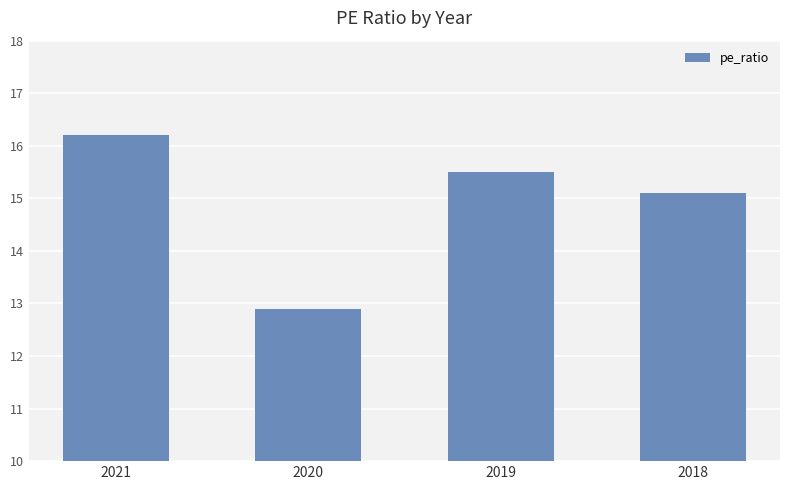

What is the sum of all values?

59.7